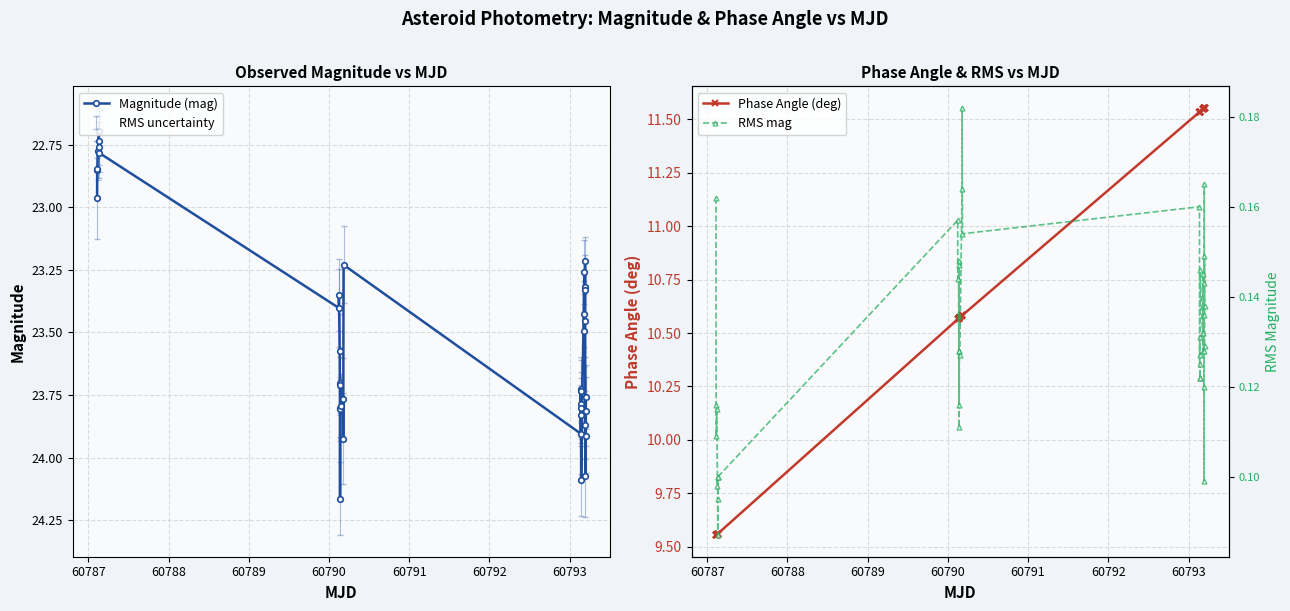

True or false: Magnitude (mag) has more than 0 interior local peaks.

True